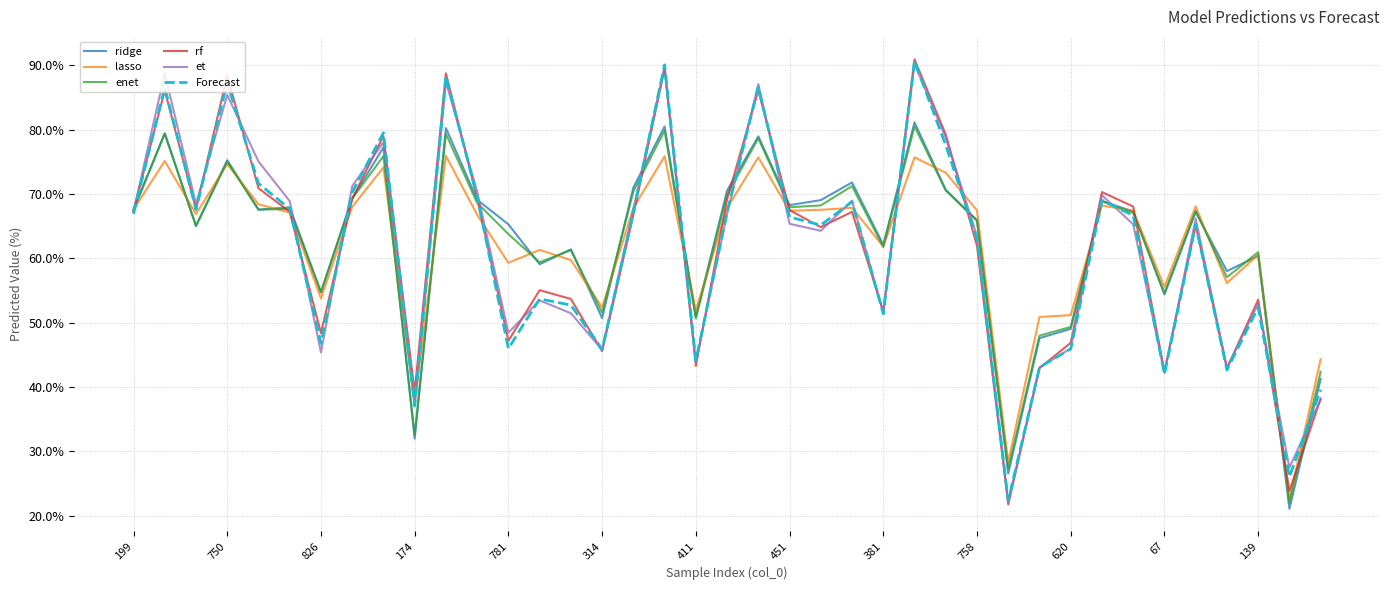

What is the smallest value displayed?

21.1